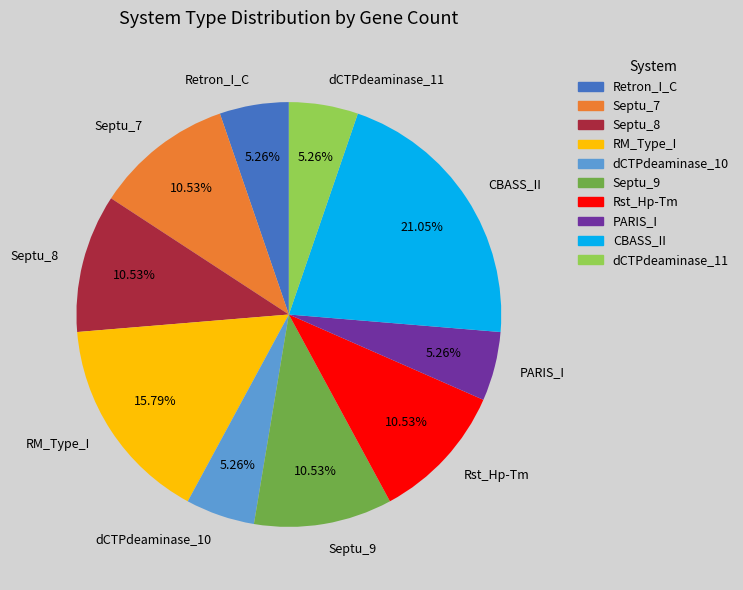

Approximately how many times larger is the value at Septu_8 compared to dCTPdeaminase_11?

2.0